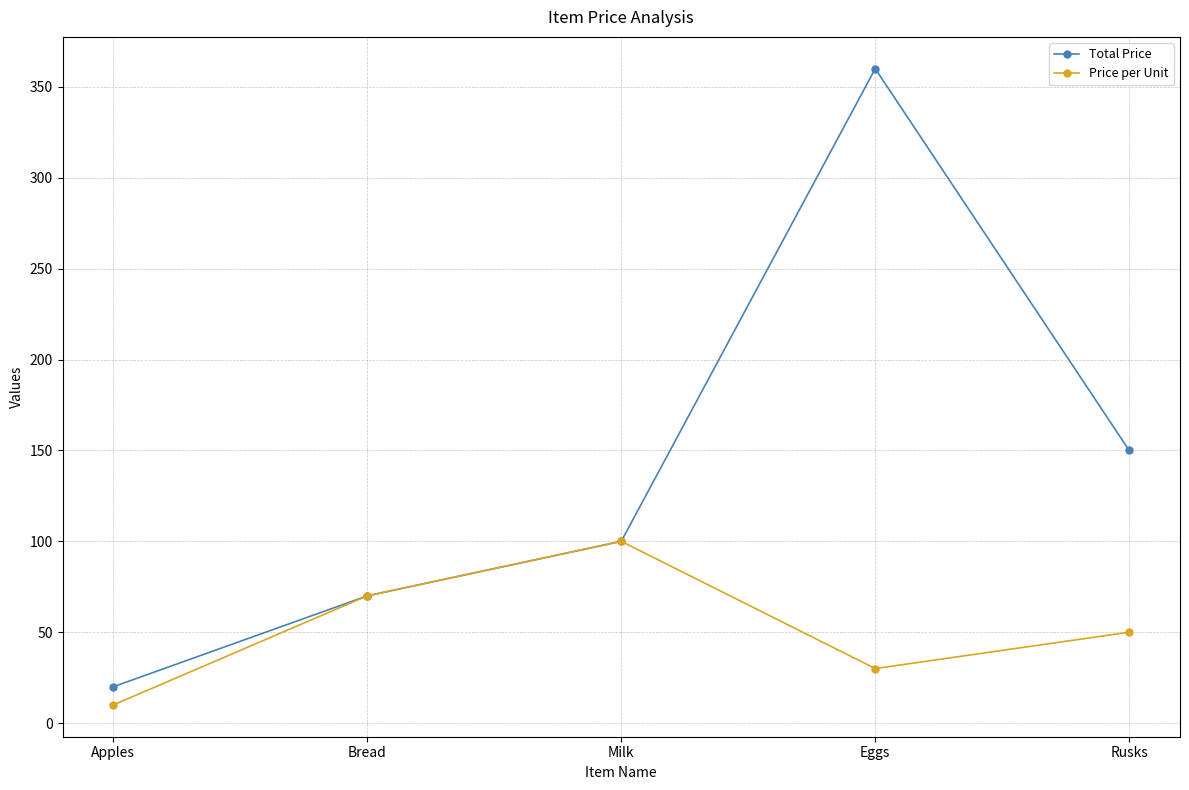

At Apples, list the series in order from largest to smallest.

Total Price, Price per Unit